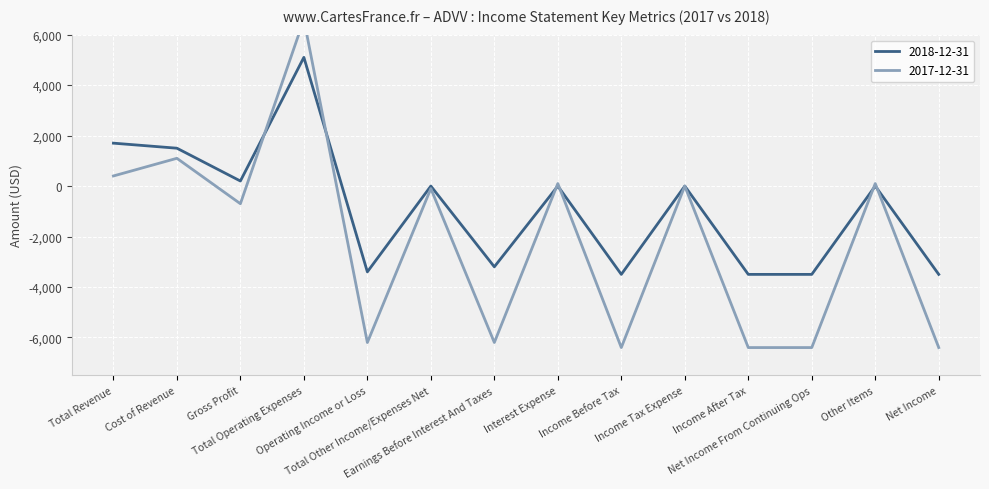

How many intersections are there between 2017-12-31 and 2018-12-31?

6